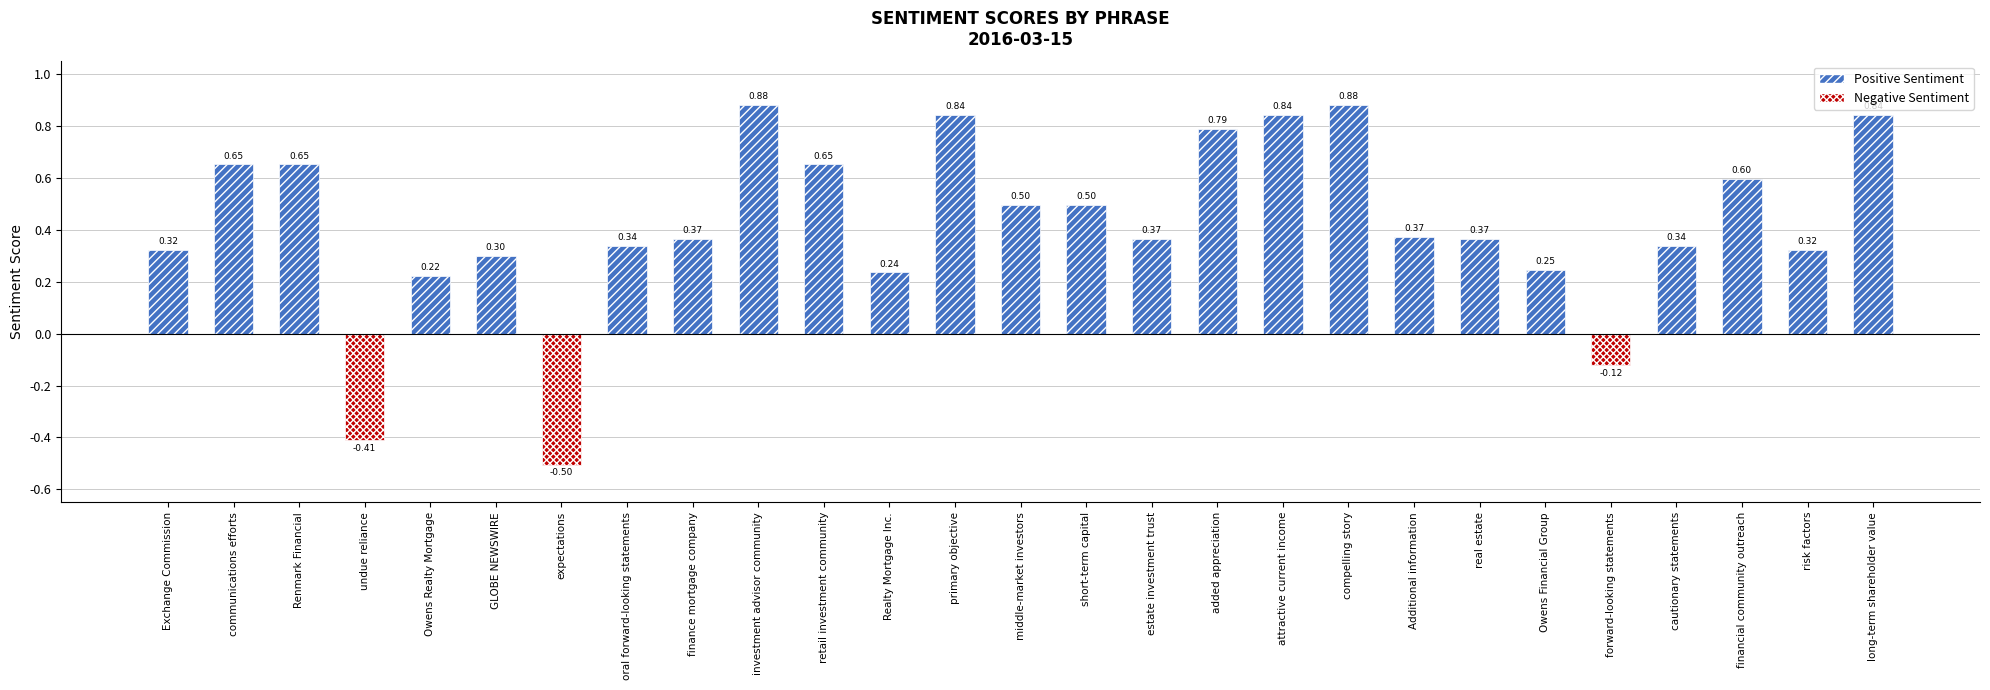

Is it true that the value at expectations is -0.1?

False